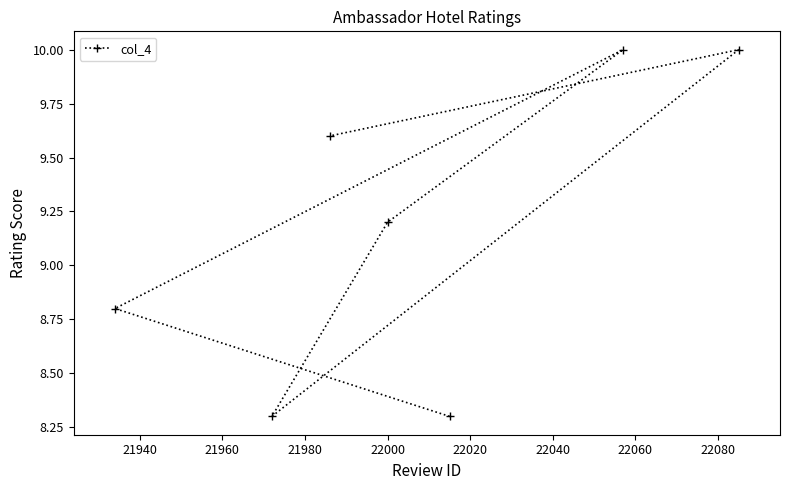

Reading left to right, what are all the values shown in this chart?

8.8	8.3	9.6	9.2	8.3	10.0	10.0